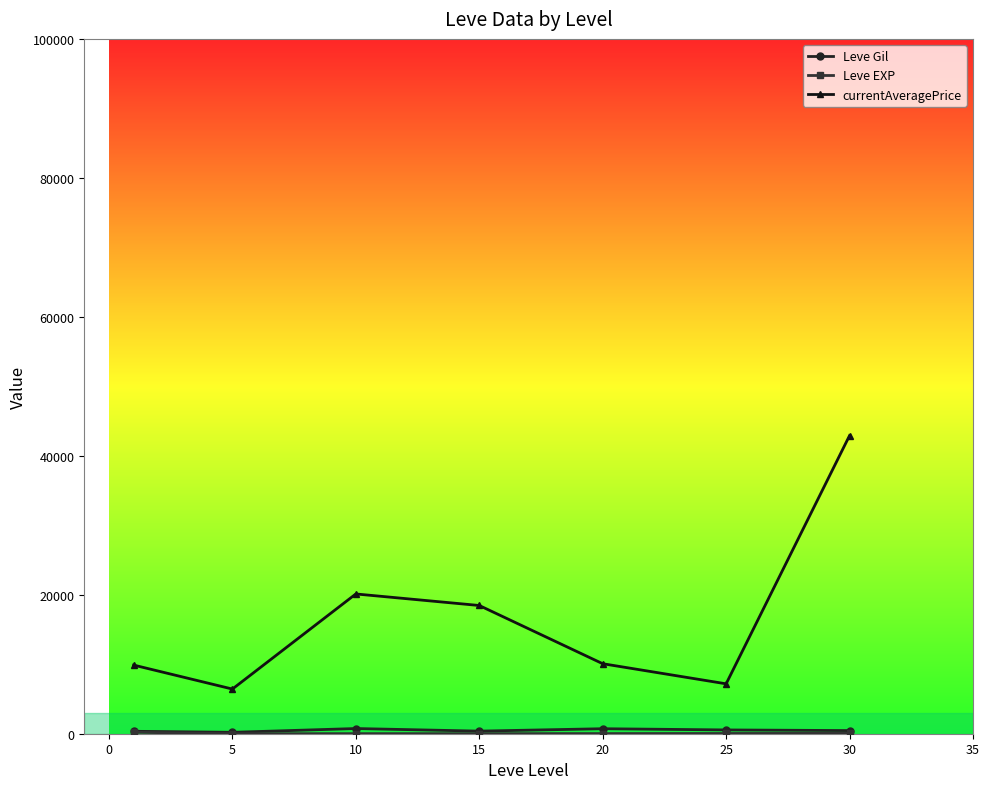

Which series has the largest total across all categories?

currentAveragePrice